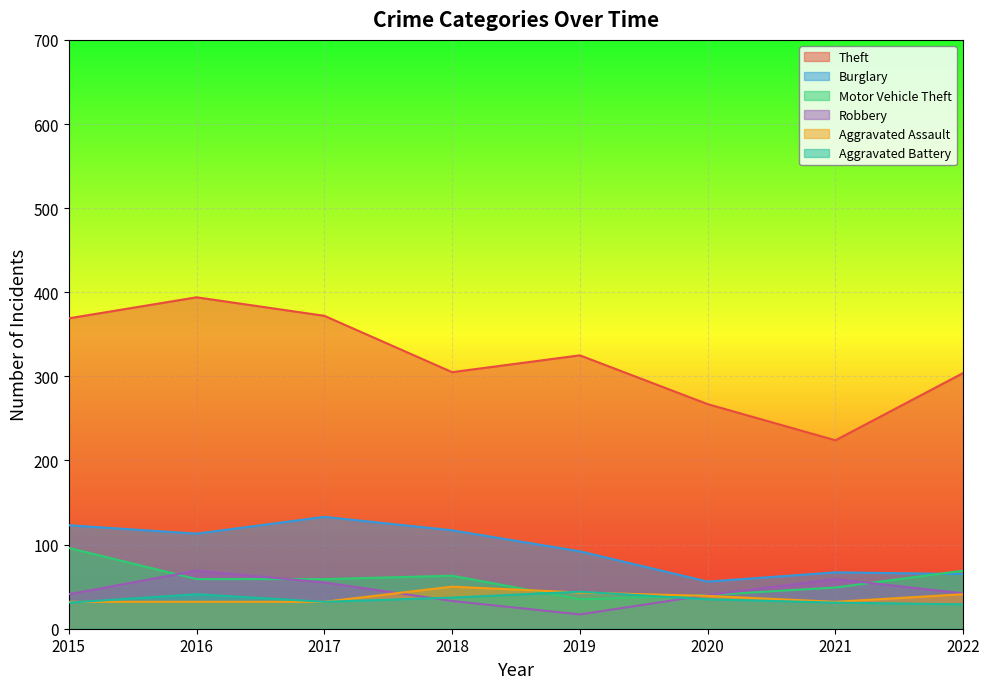

How many intersections are there between Robbery and Aggravated Assault?

2